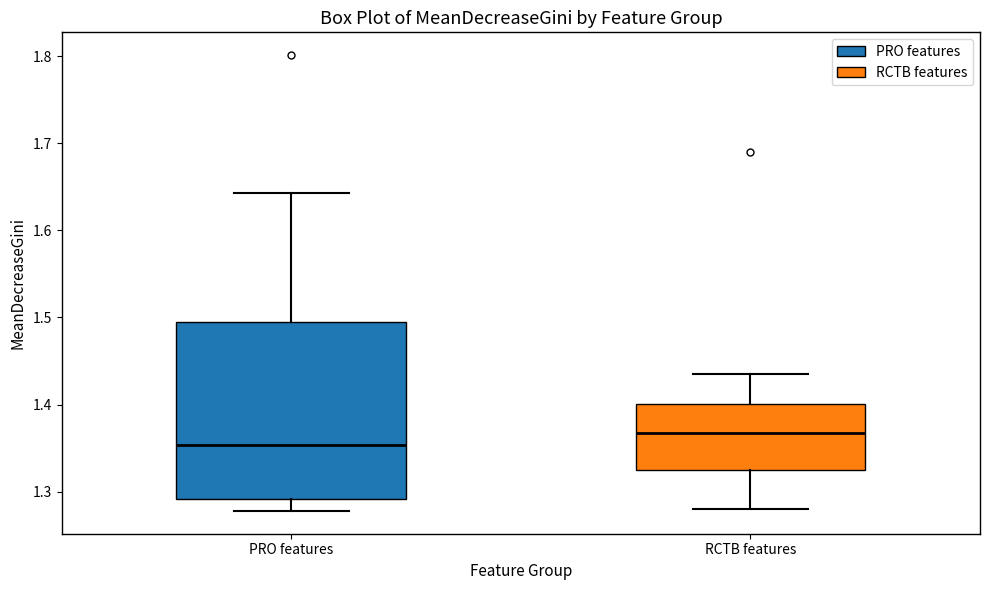

Which box is the tallest, from its lower edge to its upper edge?

PRO features